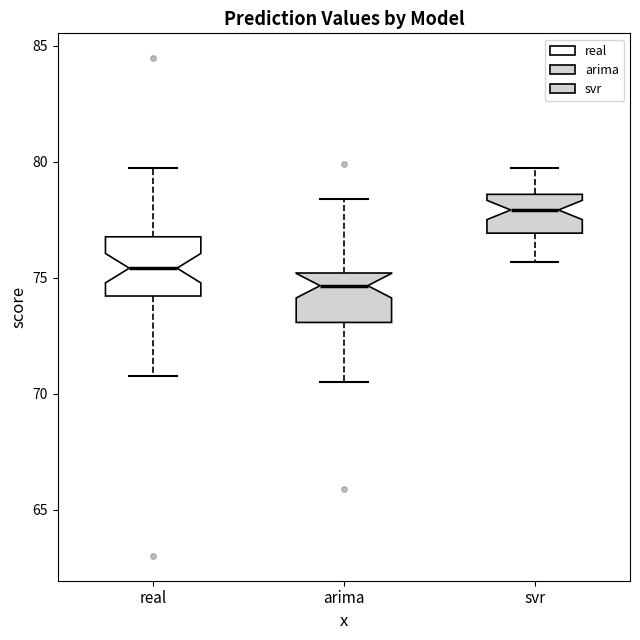

Which box has the highest median line?

svr